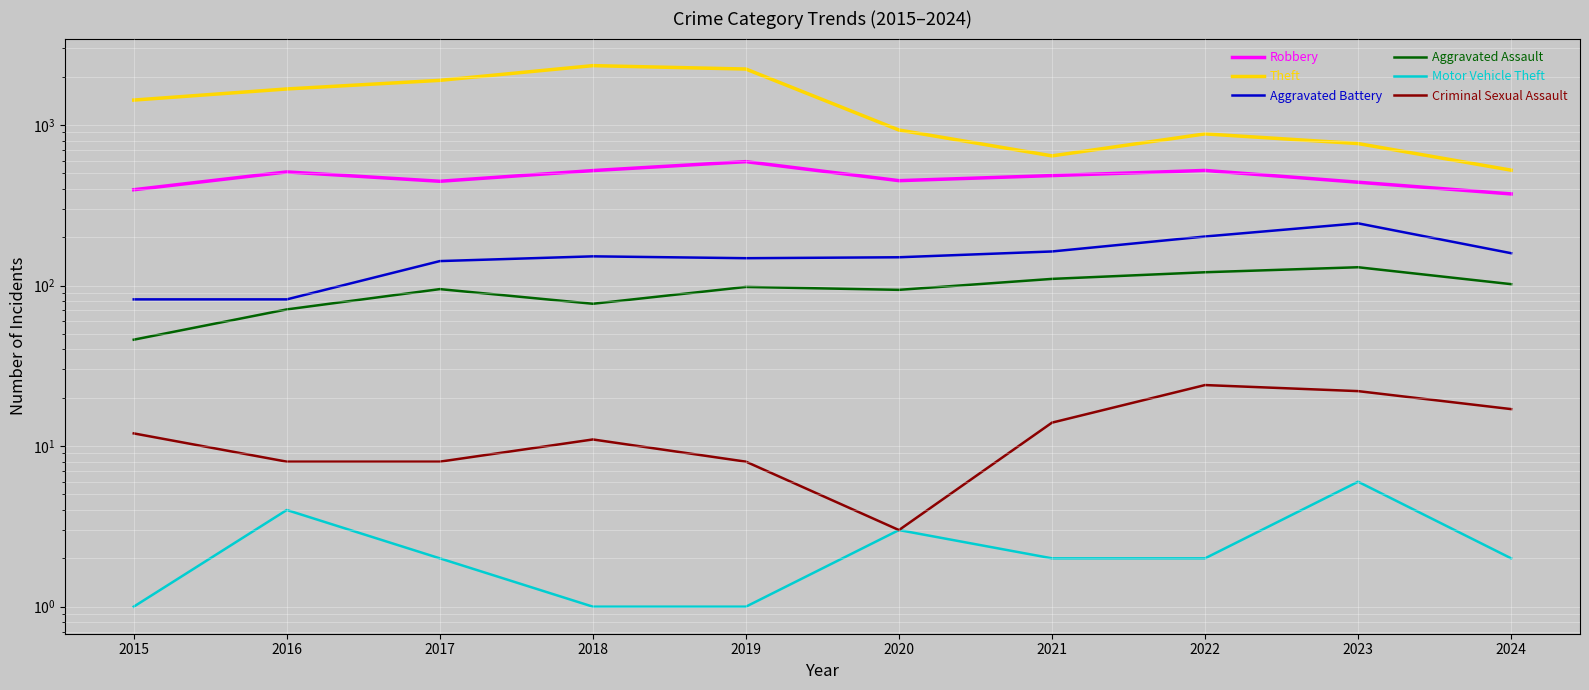

The Criminal Sexual Assault series shows 2 at 2016. True or false?

False